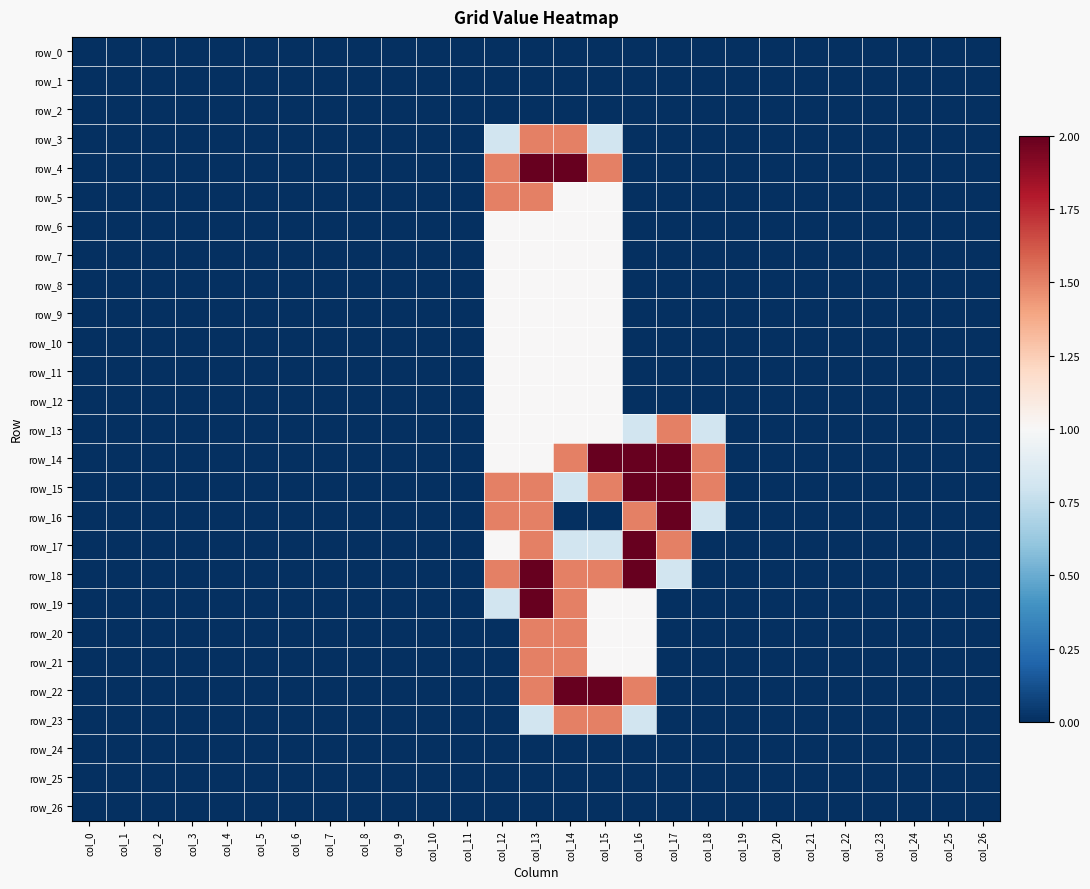

How many row_11 values are between 0 and 1?

27